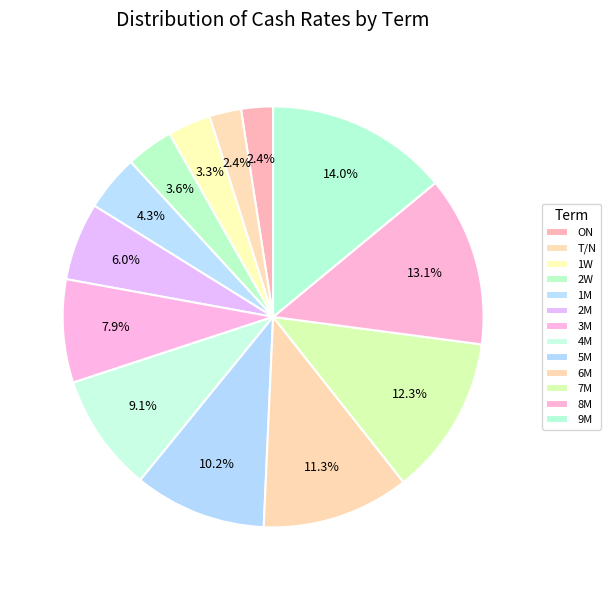

How many segments does this pie chart have?

13